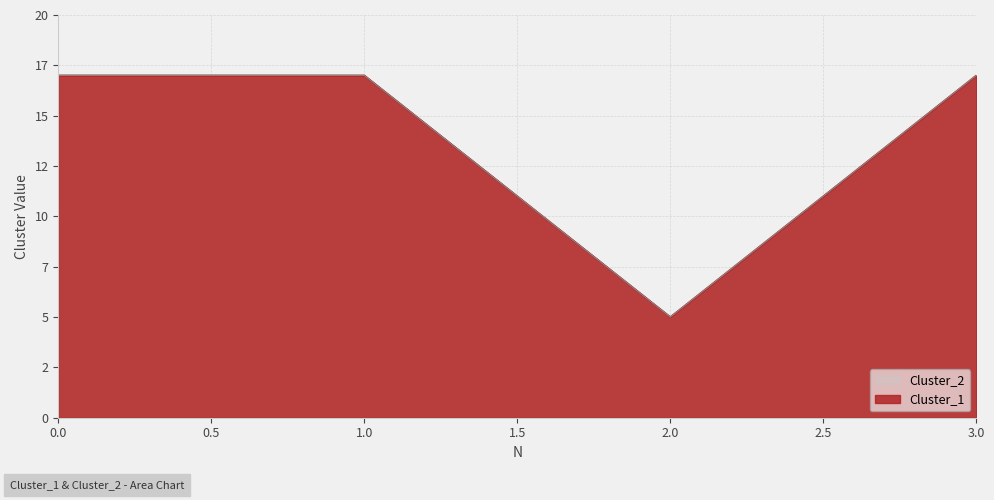

Between 2 and 3, which series saw the biggest shift?

Cluster_1